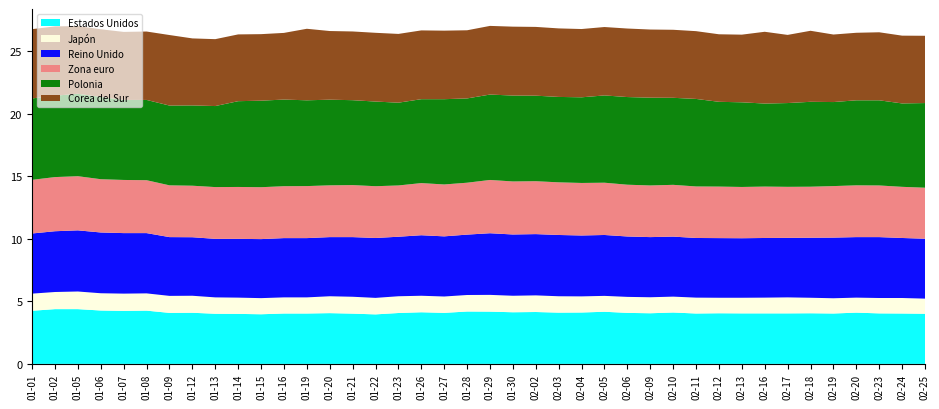

Reading left to right, list all the values displayed in this chart.

Estados Unidos: 01-01=4.2	02-01=4.4	05-01=4.4	06-01=4.3	07-01=4.2	08-01=4.3	09-01=4.1	12-01=4.1	13-01=4.0	14-01=4.0	15-01=4.0	16-01=4.0	19-01=4.0	20-01=4.1	21-01=4.0	22-01=4.0	23-01=4.1	26-01=4.1	27-01=4.1	28-01=4.2	29-01=4.2	30-01=4.1	02-02=4.2	03-02=4.1	04-02=4.1	05-02=4.2	06-02=4.1	09-02=4.0	10-02=4.1	11-02=4.0	12-02=4.0	13-02=4.0	16-02=4.0	17-02=4.0	18-02=4.0	19-02=4.0	20-02=4.1	23-02=4.0	24-02=4.0	25-02=4.0
Japón: 01-01=1.4	02-01=1.4	05-01=1.4	06-01=1.4	07-01=1.4	08-01=1.4	09-01=1.4	12-01=1.4	13-01=1.3	14-01=1.3	15-01=1.3	16-01=1.3	19-01=1.3	20-01=1.4	21-01=1.4	22-01=1.3	23-01=1.3	26-01=1.3	27-01=1.3	28-01=1.3	29-01=1.3	30-01=1.3	02-02=1.3	03-02=1.3	04-02=1.3	05-02=1.3	06-02=1.3	09-02=1.3	10-02=1.3	11-02=1.3	12-02=1.2	13-02=1.2	16-02=1.3	17-02=1.3	18-02=1.2	19-02=1.2	20-02=1.2	23-02=1.2	24-02=1.2	25-02=1.2
Reino Unido: 01-01=4.8	02-01=4.9	05-01=4.9	06-01=4.9	07-01=4.8	08-01=4.8	09-01=4.7	12-01=4.7	13-01=4.7	14-01=4.7	15-01=4.7	16-01=4.7	19-01=4.7	20-01=4.7	21-01=4.8	22-01=4.8	23-01=4.8	26-01=4.8	27-01=4.8	28-01=4.8	29-01=4.9	30-01=4.9	02-02=4.9	03-02=4.9	04-02=4.9	05-02=4.9	06-02=4.8	09-02=4.8	10-02=4.8	11-02=4.8	12-02=4.8	13-02=4.8	16-02=4.8	17-02=4.8	18-02=4.8	19-02=4.8	20-02=4.8	23-02=4.9	24-02=4.8	25-02=4.8
Zona euro: 01-01=4.3	02-01=4.3	05-01=4.3	06-01=4.3	07-01=4.2	08-01=4.2	09-01=4.1	12-01=4.1	13-01=4.1	14-01=4.2	15-01=4.2	16-01=4.2	19-01=4.2	20-01=4.1	21-01=4.2	22-01=4.1	23-01=4.1	26-01=4.2	27-01=4.2	28-01=4.2	29-01=4.3	30-01=4.2	02-02=4.2	03-02=4.2	04-02=4.2	05-02=4.2	06-02=4.1	09-02=4.1	10-02=4.1	11-02=4.1	12-02=4.1	13-02=4.1	16-02=4.1	17-02=4.1	18-02=4.1	19-02=4.1	20-02=4.1	23-02=4.1	24-02=4.1	25-02=4.1
Polonia: 01-01=0.0	02-01=6.5	05-01=6.6	06-01=6.6	07-01=6.4	08-01=6.4	09-01=6.4	12-01=6.4	13-01=6.5	14-01=6.9	15-01=6.9	16-01=6.9	19-01=6.9	20-01=6.8	21-01=6.8	22-01=6.8	23-01=6.6	26-01=6.7	27-01=6.8	28-01=6.7	29-01=6.8	30-01=6.9	02-02=6.8	03-02=6.8	04-02=6.8	05-02=7.0	06-02=7.0	09-02=7.0	10-02=7.0	11-02=7.0	12-02=6.8	13-02=6.8	16-02=6.6	17-02=6.7	18-02=6.8	19-02=6.7	20-02=6.8	23-02=6.8	24-02=6.7	25-02=6.8
Corea del Sur: 01-01=0.0	02-01=5.5	05-01=5.4	06-01=5.4	07-01=0.0	08-01=5.5	09-01=5.6	12-01=5.4	13-01=5.3	14-01=5.3	15-01=5.3	16-01=5.3	19-01=5.7	20-01=5.5	21-01=0.0	22-01=0.0	23-01=0.0	26-01=5.5	27-01=5.5	28-01=5.5	29-01=5.5	30-01=5.5	02-02=5.5	03-02=0.0	04-02=5.5	05-02=5.5	06-02=5.5	09-02=5.5	10-02=5.4	11-02=5.4	12-02=5.4	13-02=5.4	16-02=5.7	17-02=5.5	18-02=5.7	19-02=5.4	20-02=5.4	23-02=5.4	24-02=5.4	25-02=5.4